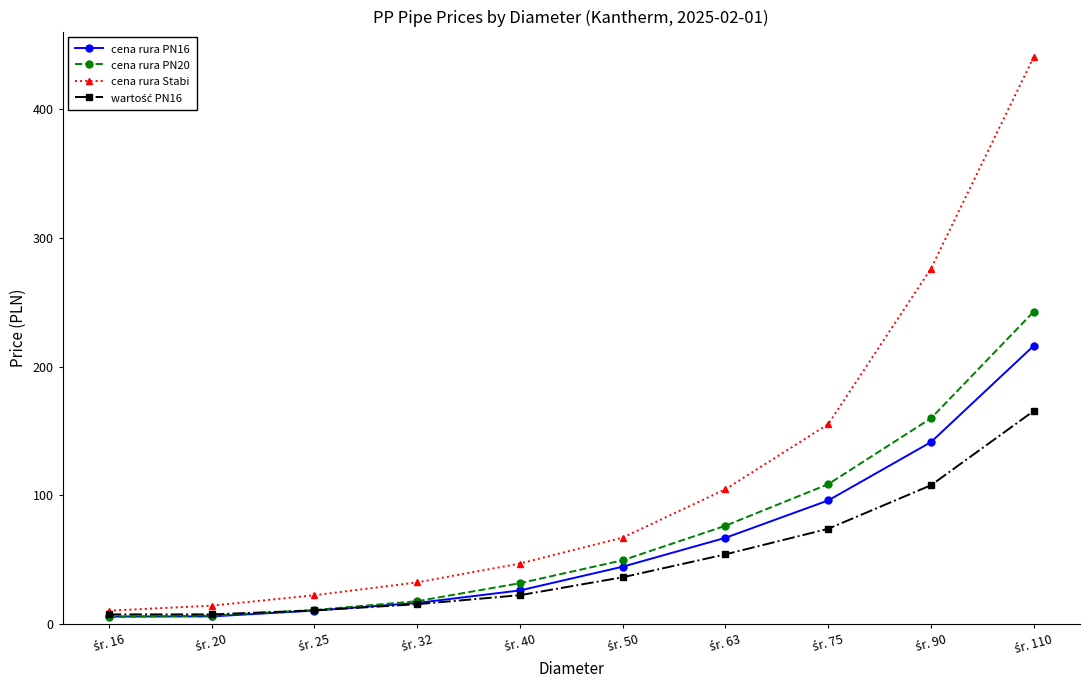

What is the value of the cena rura PN20 point at the 10th from the left?

242.7